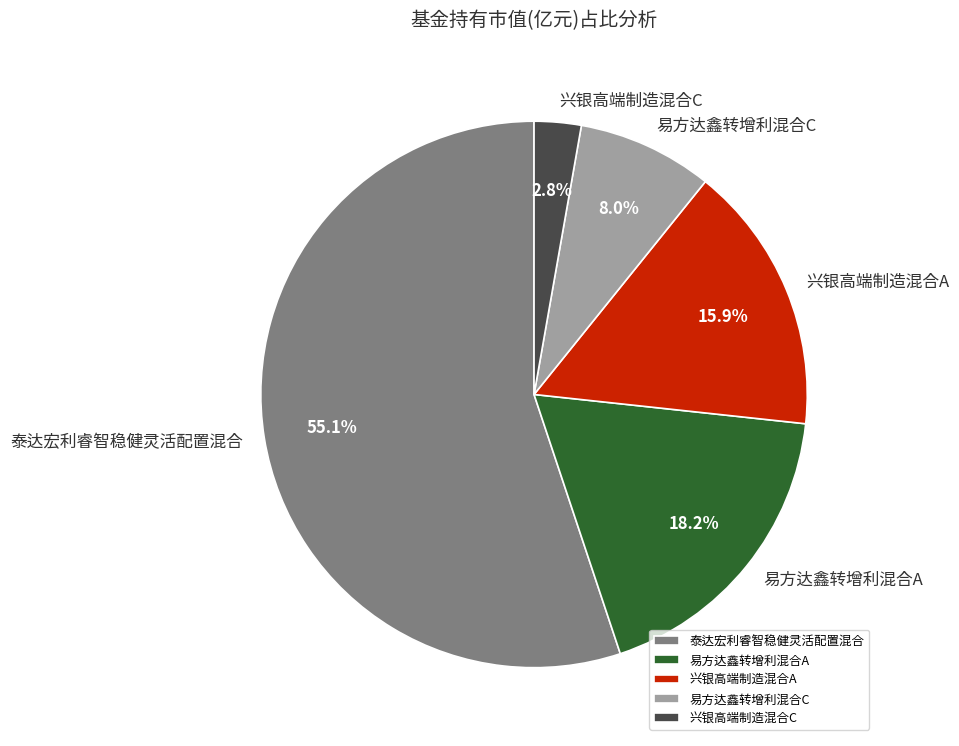

How many slices are in this pie chart?

5